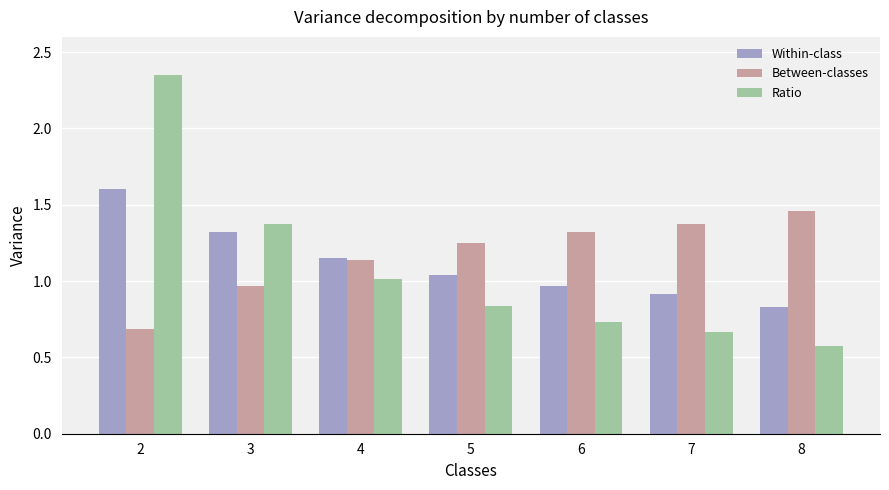

List the series in order of their peak value, lowest first.

Between-classes, Within-class, Ratio